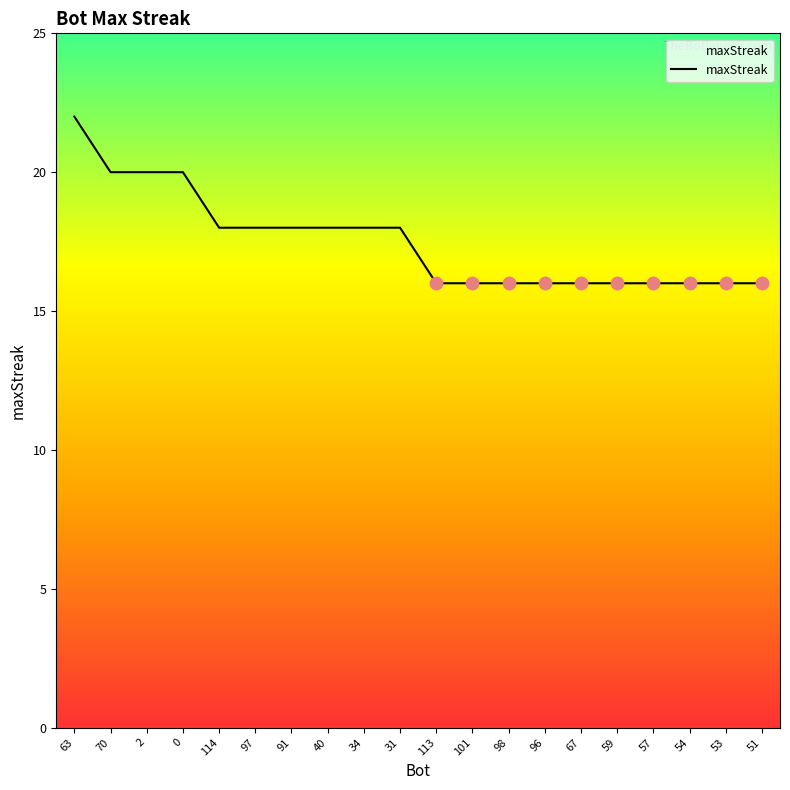

What is the change in value from 0 to 40?

-2